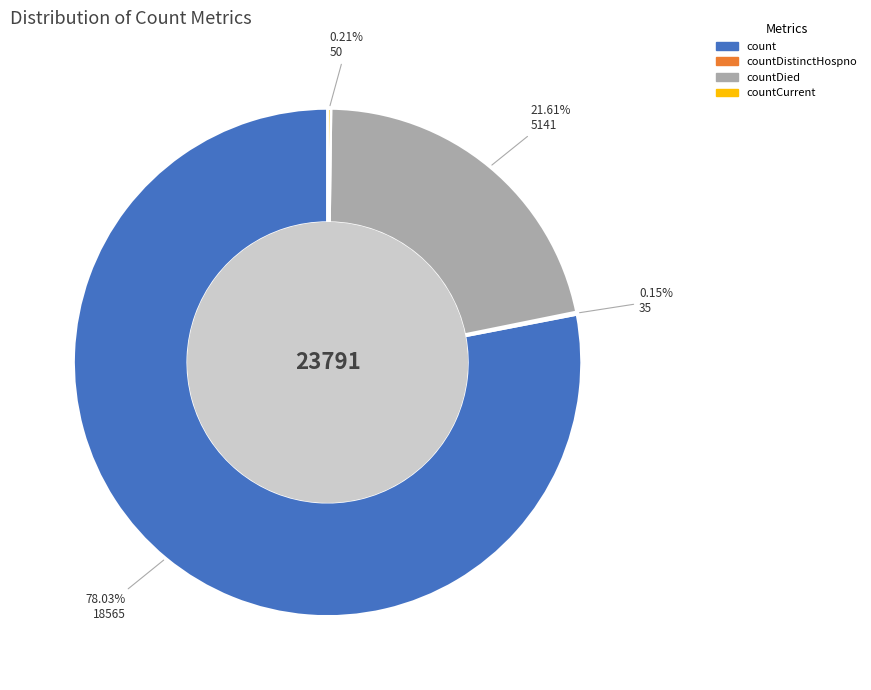

Does any single category account for the majority?

Yes